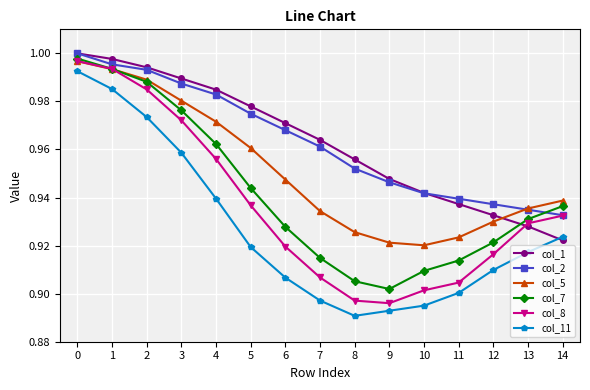

Between 5 and 8, which series saw the biggest shift?

col_8